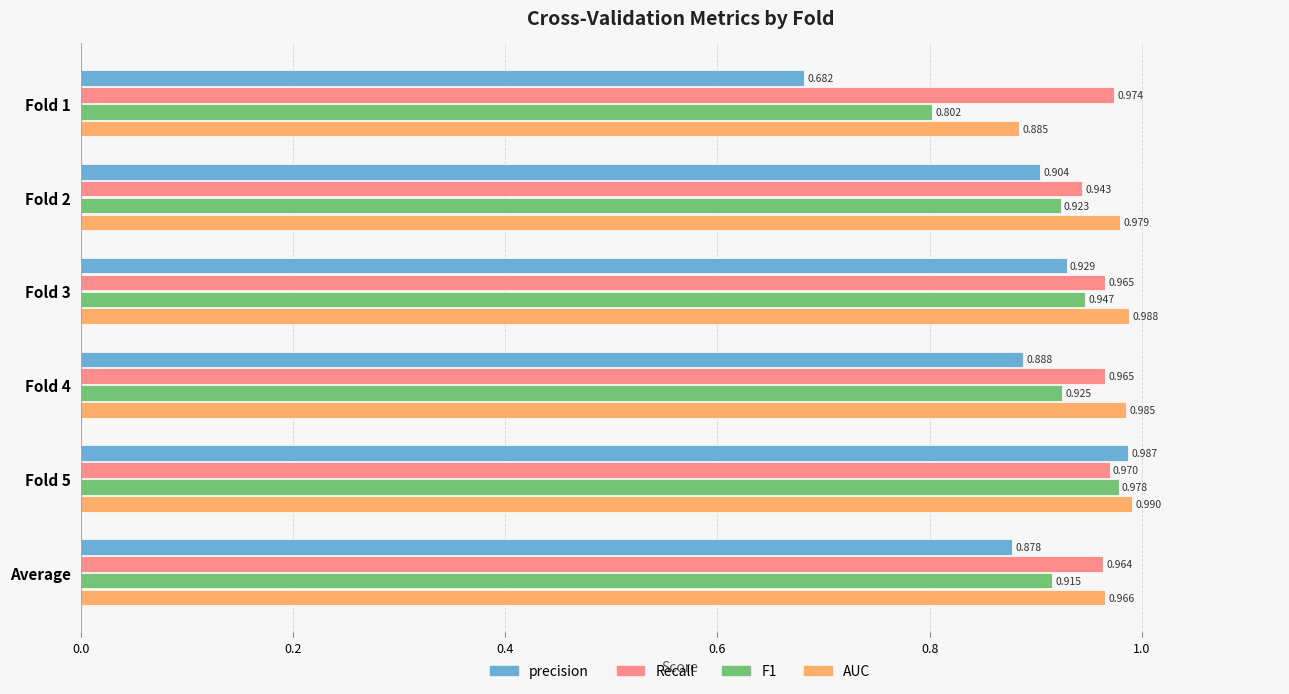

Between Fold 1 and Fold 2, which series saw the biggest shift?

precision